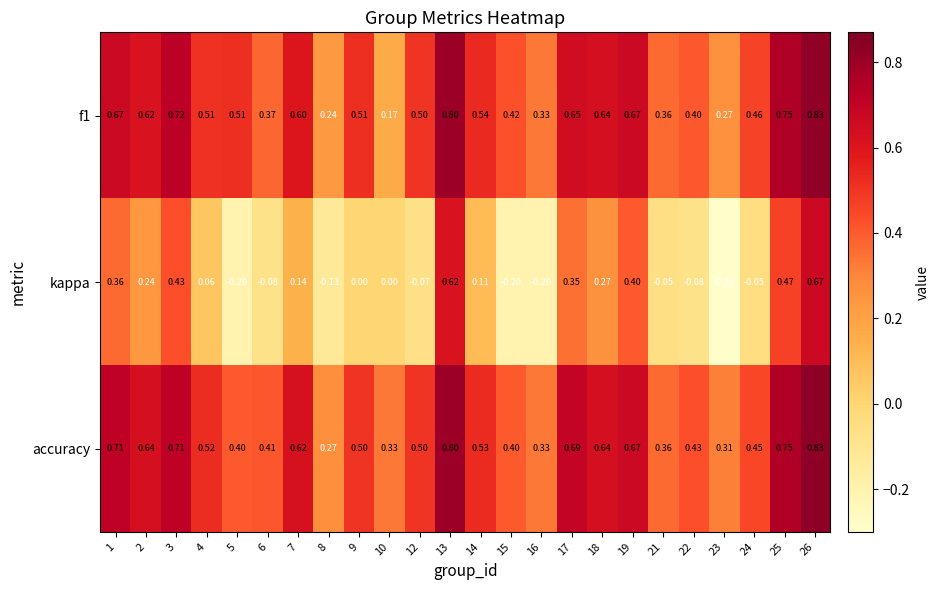

Which series changed the most between 3 and 17?

kappa